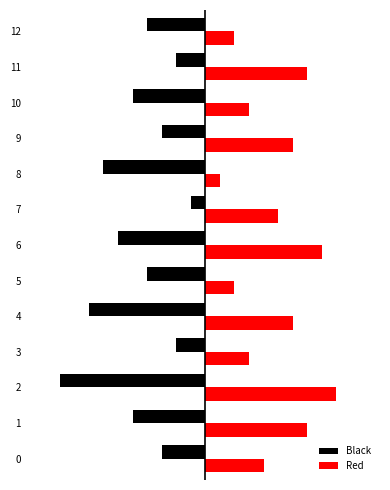

Which category has the highest value in the Black series?

7